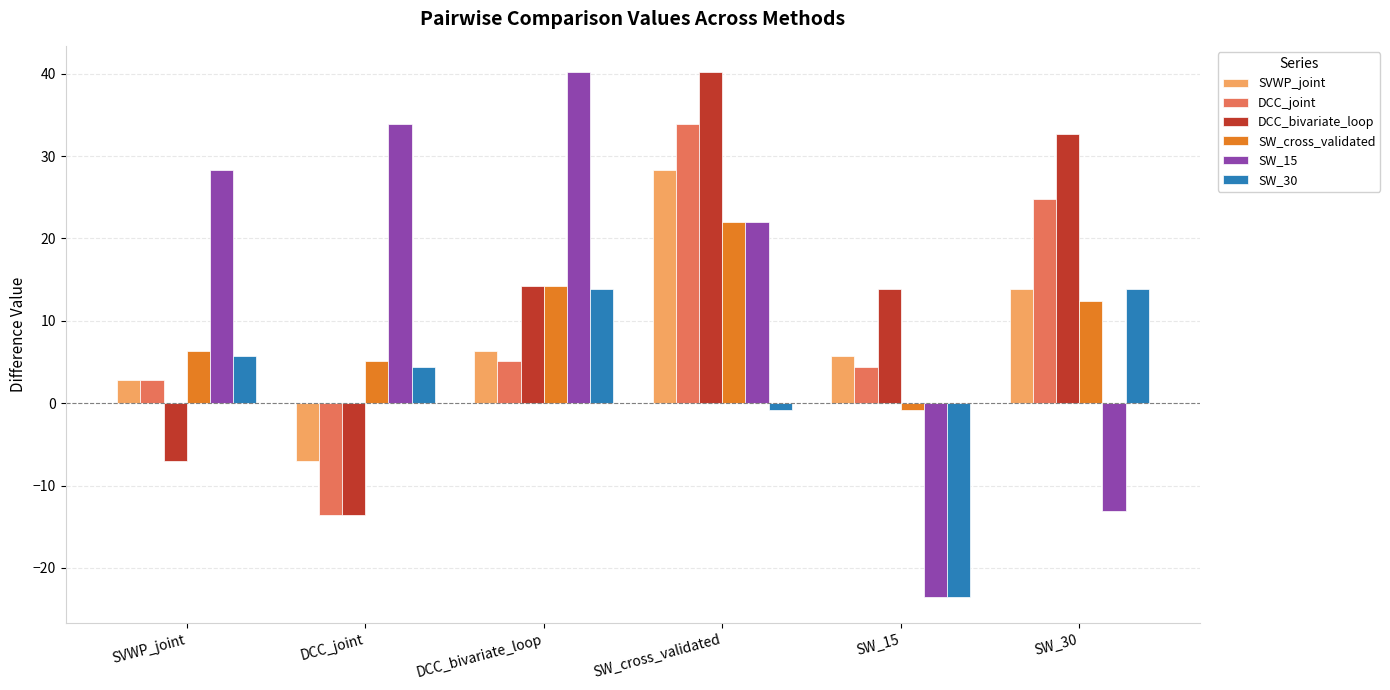

What is the total value across all series at DCC_joint?

9.3